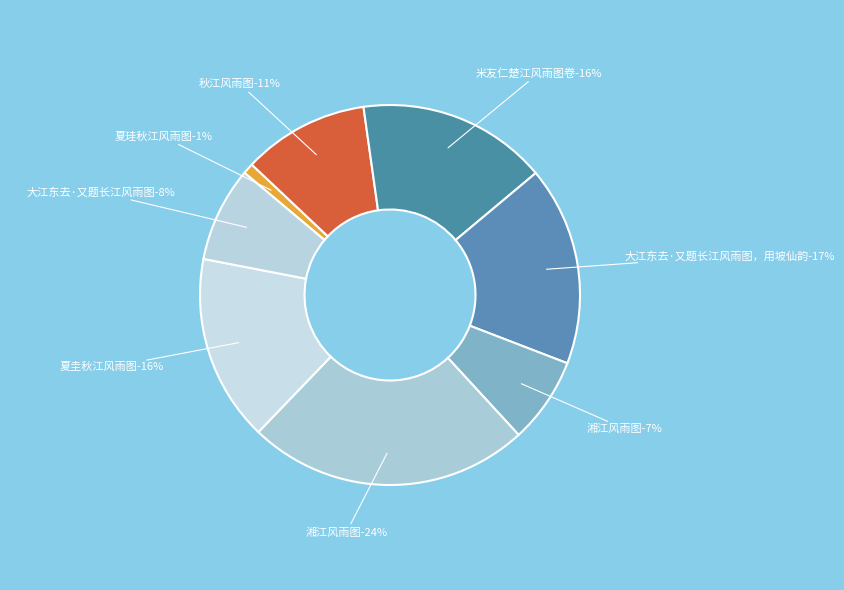

To the nearest percent, what is the average slice percentage?

12%